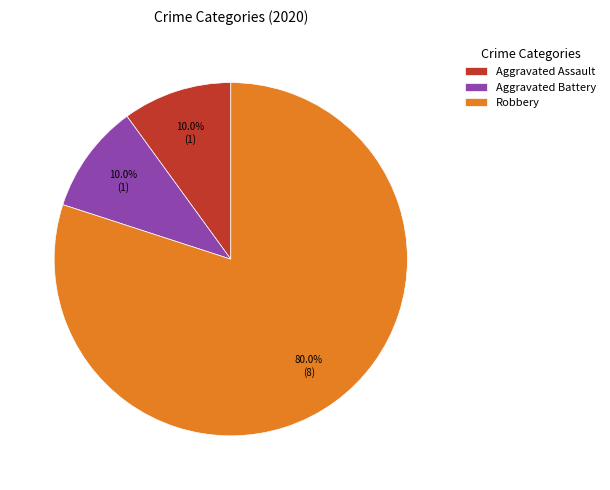

Which category accounts for the majority?

Robbery